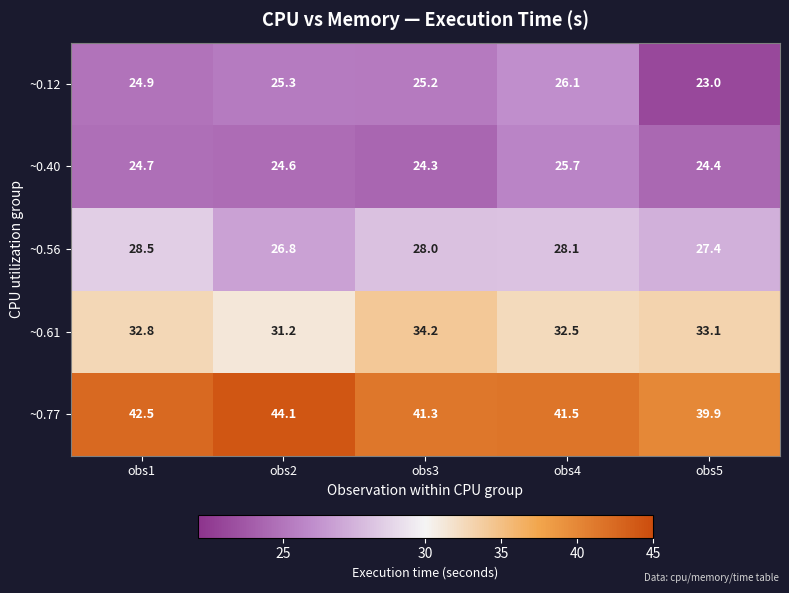

Read the ~0.61 value at obs4.

32.5